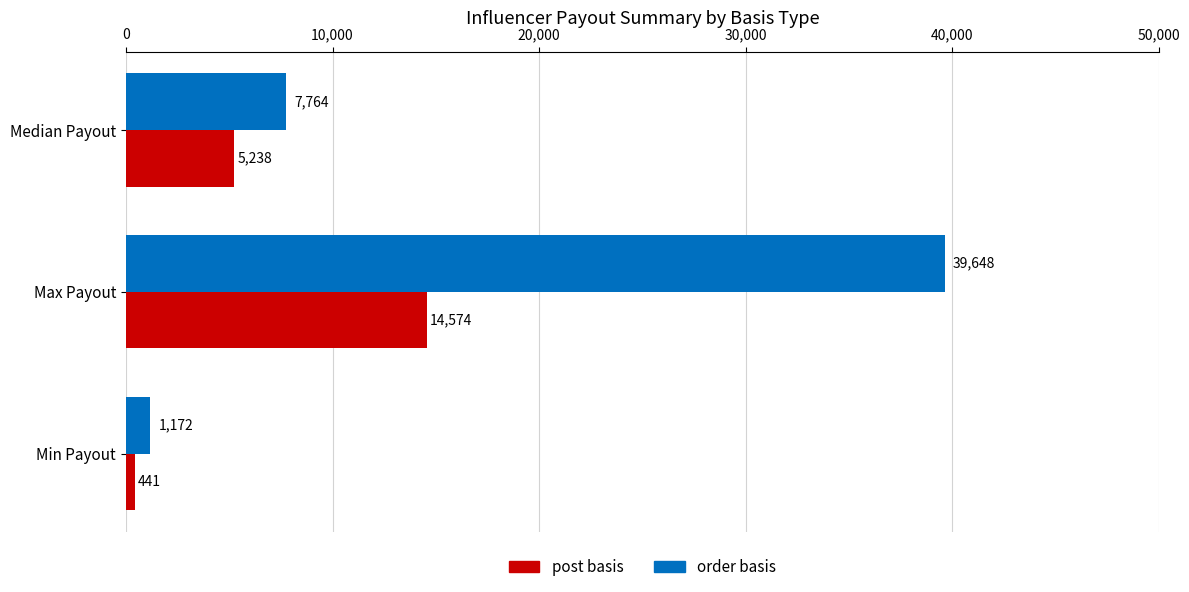

Count the order basis values in the range 1172 to 39648.

3